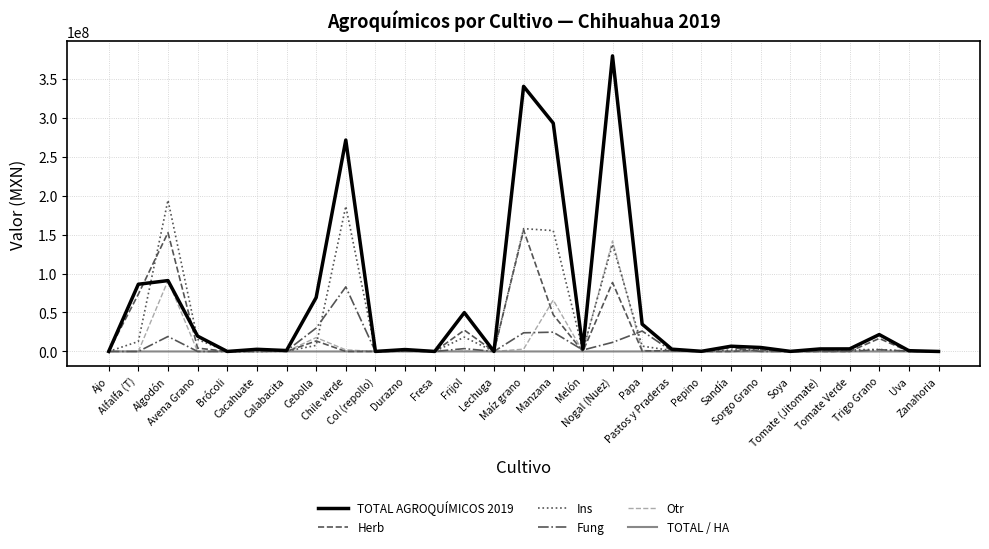

Which series has the largest total across all categories?

TOTAL AGROQUÍMICOS 2019